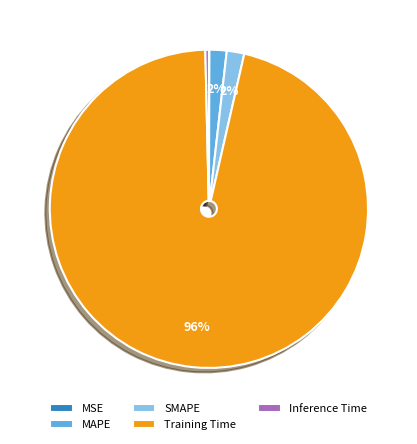

To the nearest percent, what is the difference between the MAPE and Training Time slice percentages?

94%